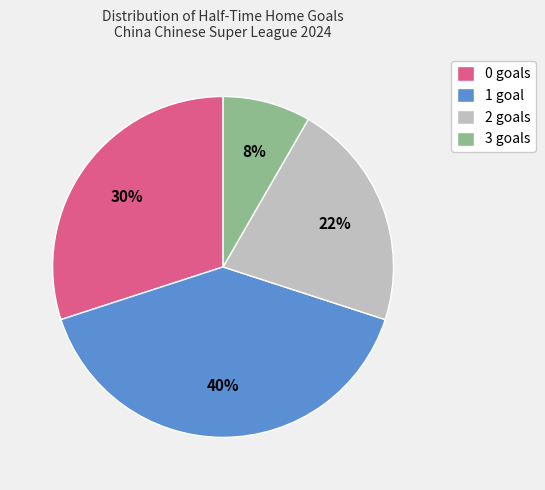

To the nearest percent, what is the combined percentage of 2 goals and 1 goal?

62%